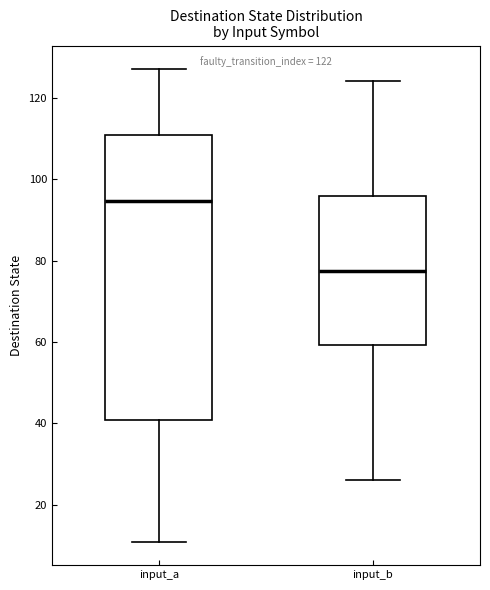

Comparing the boxes themselves (not the whiskers), which one is the tallest?

input_a